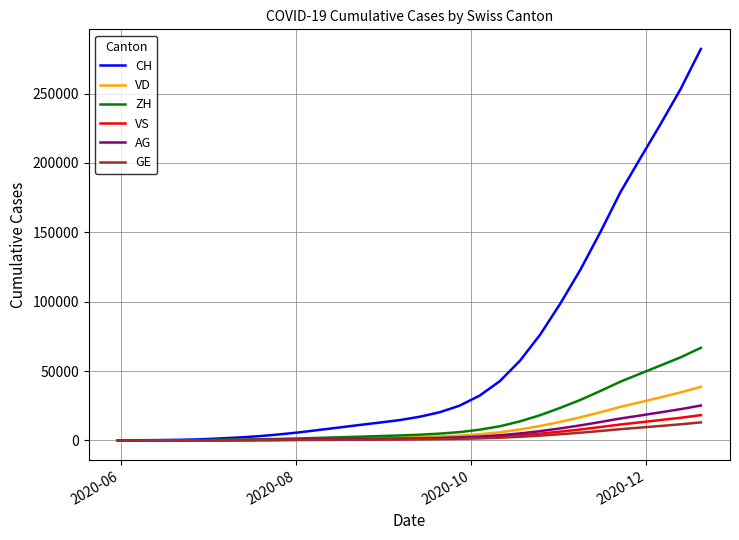

Which series has the widest spread of values?

CH